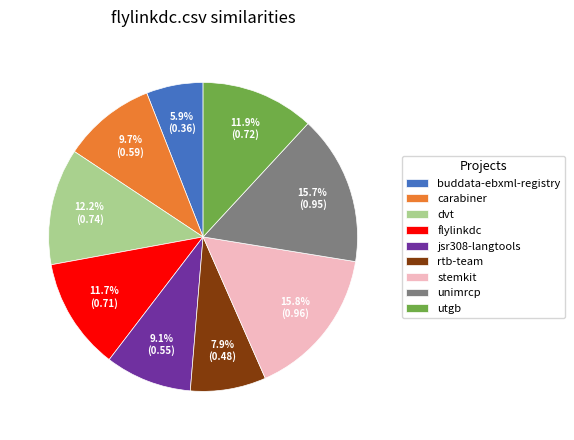

How many segments does this pie chart have?

9